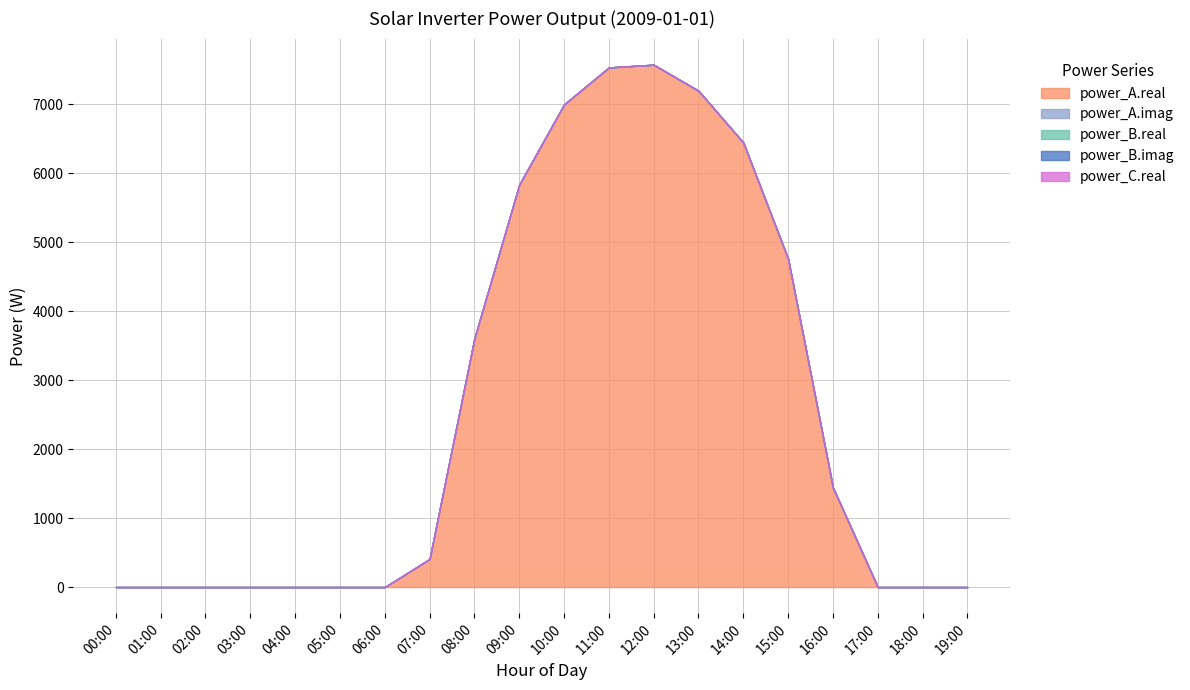

True or false: power_B.imag and power_C.real intersect in this chart.

False